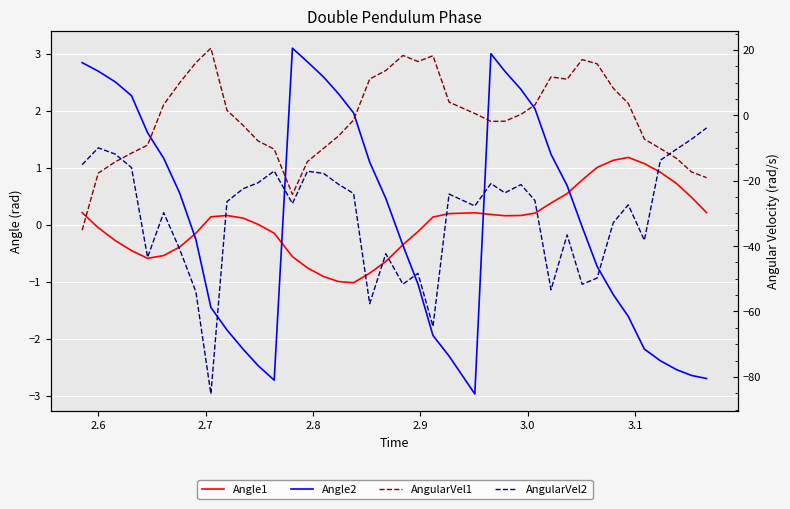

Reading right to left, list all the values displayed in this chart.

Angle1: 0.2	0.5	0.7	0.9	1.1	1.2	1.1	1.0	0.8	0.5	0.4	0.2	0.2	0.2	0.2	0.2	0.2	0.1	-0.1	-0.3	-0.6	-0.8	-1.0	-1.0	-0.9	-0.8	-0.6	-0.1	0.0	0.1	0.2	0.1	-0.1	-0.4	-0.5	-0.6	-0.5	-0.3	-0.0	0.2
Angle2: -2.7	-2.6	-2.5	-2.4	-2.2	-1.6	-1.2	-0.7	-0.0	0.7	1.2	2.0	2.4	2.7	3.0	-3.0	-2.3	-1.9	-1.0	-0.4	0.5	1.1	2.0	2.3	2.6	2.9	3.1	-2.7	-2.5	-2.2	-1.8	-1.4	-0.3	0.6	1.2	1.6	2.3	2.5	2.7	2.8
AngularVel1: -19.1	-17.3	-13.2	-10.2	-7.2	3.7	8.3	15.8	17.1	11.1	11.8	3.2	0.3	-1.8	-1.9	0.6	4.1	18.2	16.5	18.3	13.7	11.1	-1.4	-6.3	-10.1	-14.1	-24.2	-10.3	-7.8	-3.1	1.5	20.6	16.1	10.0	3.3	-9.1	-11.6	-14.2	-17.7	-35.1
AngularVel2: -3.8	-7.3	-10.4	-13.7	-38.2	-27.4	-32.9	-49.8	-51.7	-36.6	-53.4	-26.0	-21.2	-23.7	-20.9	-27.7	-24.1	-64.6	-48.3	-51.6	-42.3	-57.6	-23.9	-21.1	-17.8	-17.1	-27.0	-17.0	-20.6	-22.4	-26.4	-85.2	-54.0	-41.0	-29.8	-43.4	-16.0	-11.9	-9.9	-15.1